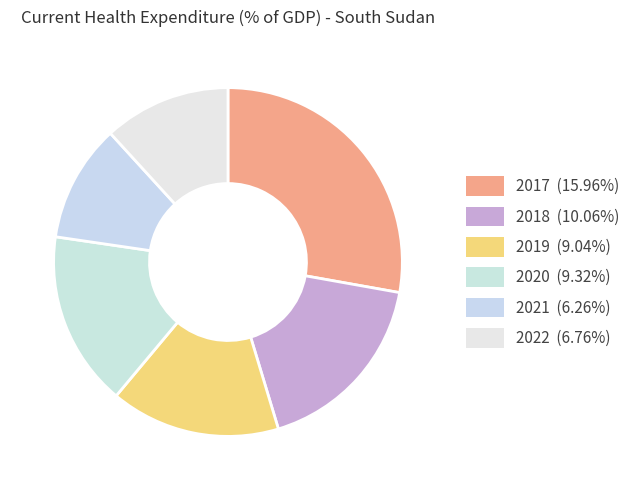

To the nearest percent, what is the average slice percentage?

17%